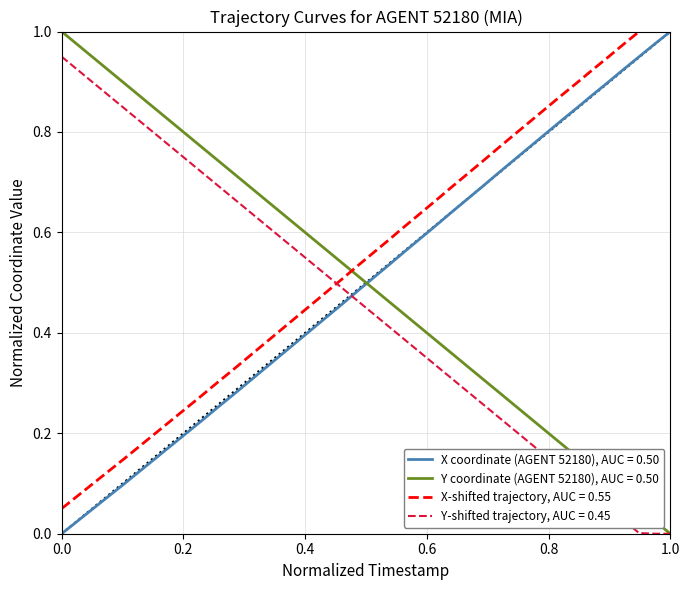

Is this an area chart (filled region under the line)?

No